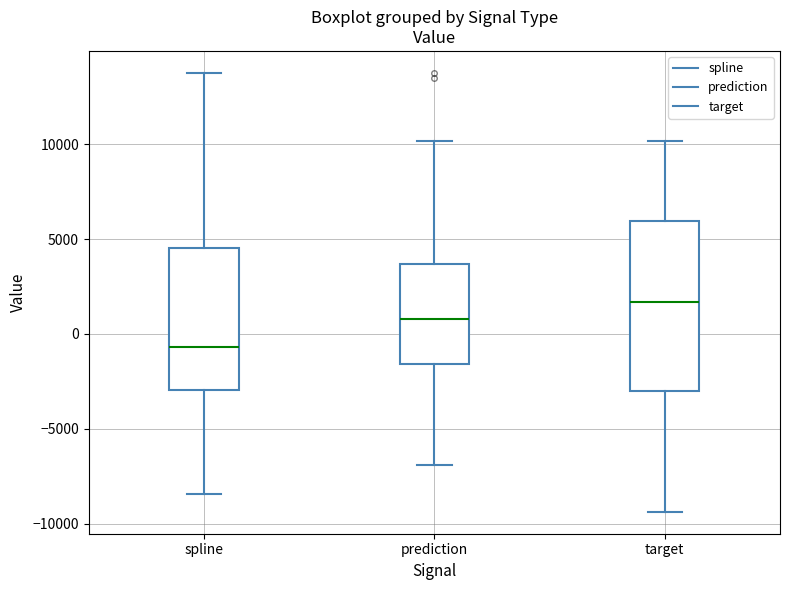

Which box is the tallest, from its lower edge to its upper edge?

target